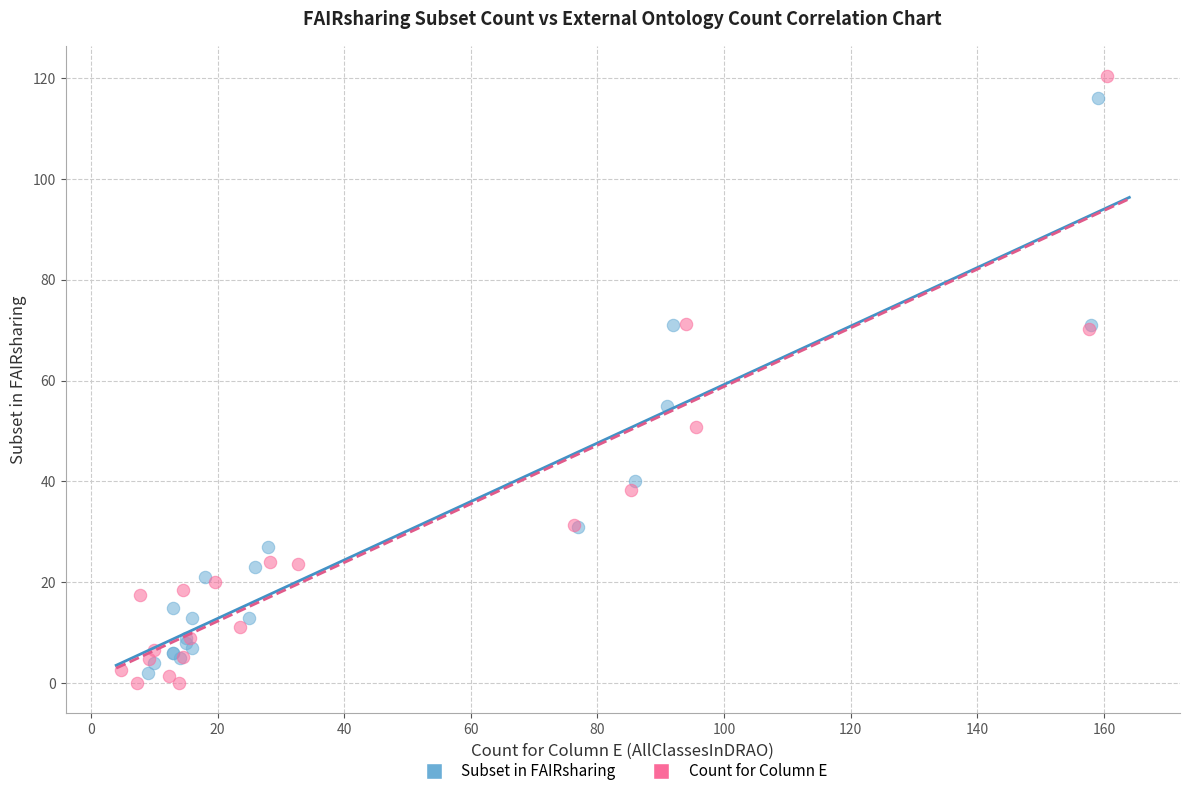

Which series contains the highest Y value?

Count for Column E